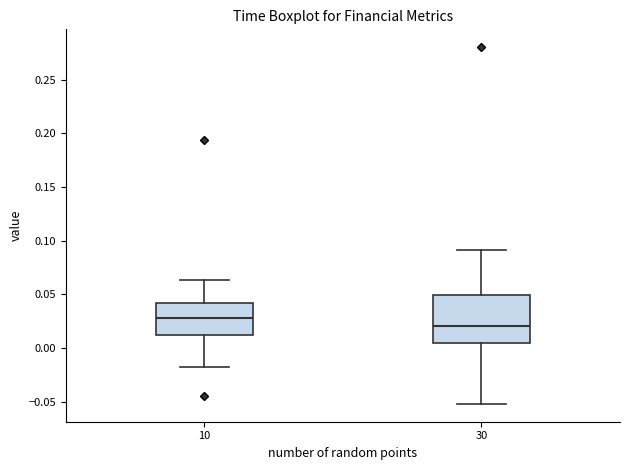

Which box is the tallest, from its lower edge to its upper edge?

30